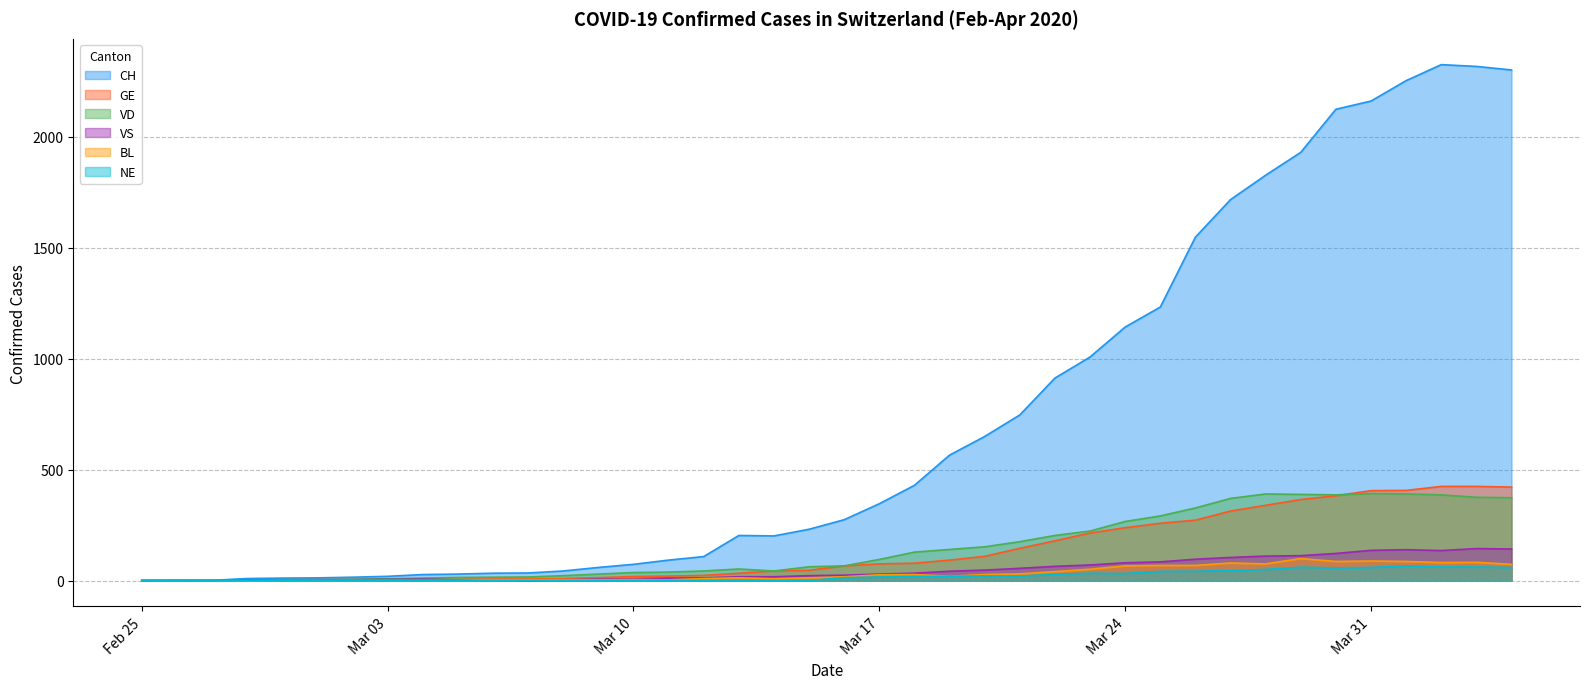

How many positive values does the VD series have?

36